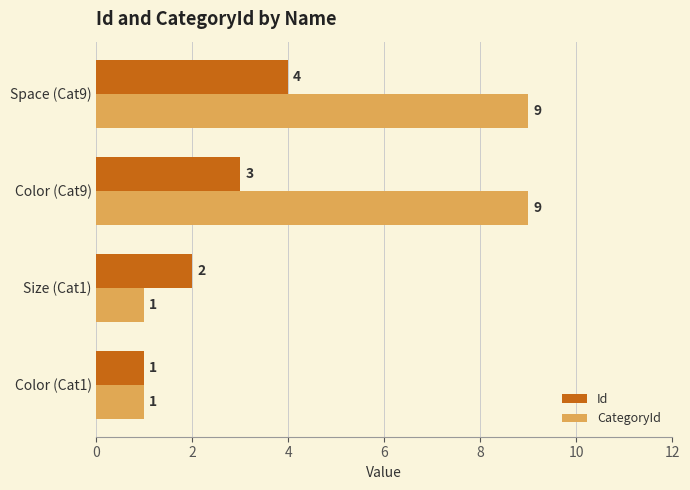

How many data points in CategoryId are less than 9?

2